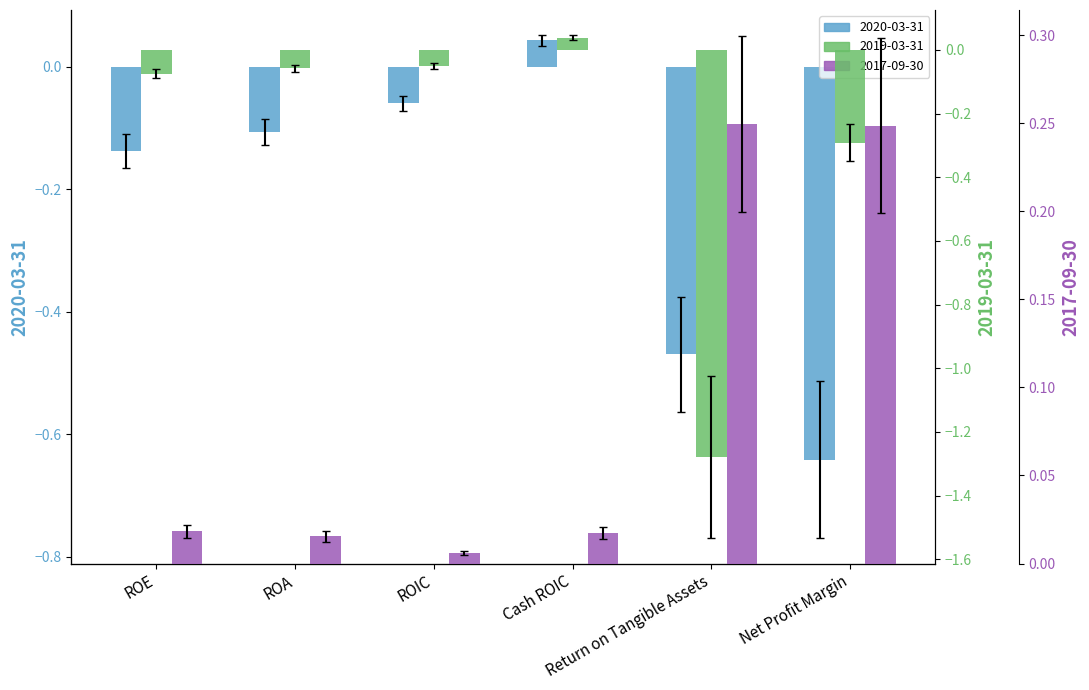

Rank the series by their average value, from lowest to highest.

2019-03-31, 2020-03-31, 2017-09-30